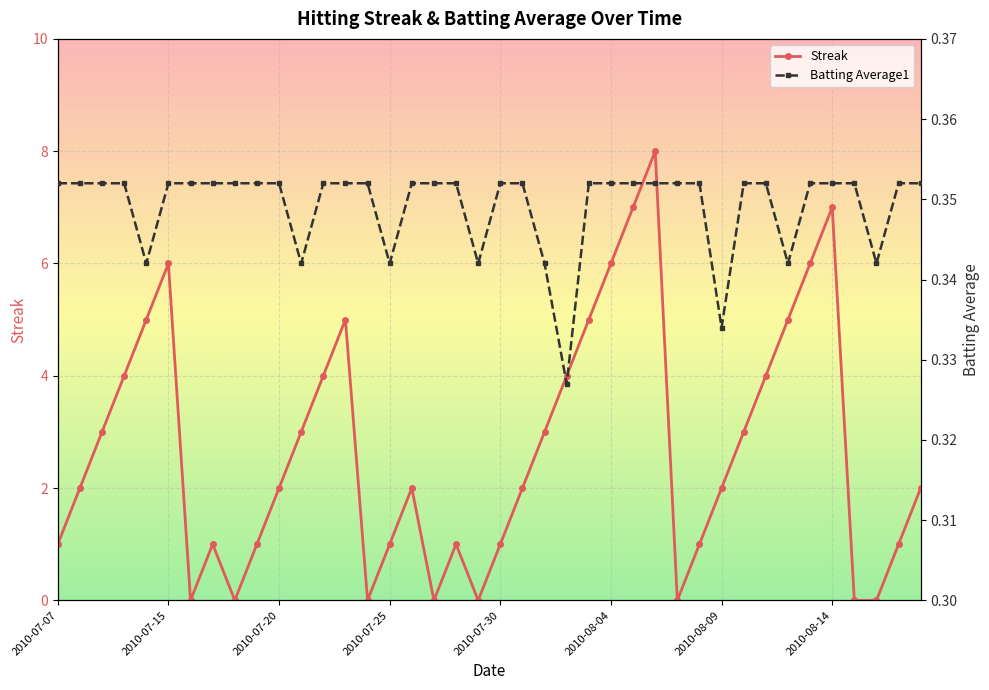

Is it true that Batting Average1 equals 0.5 at 8?

False